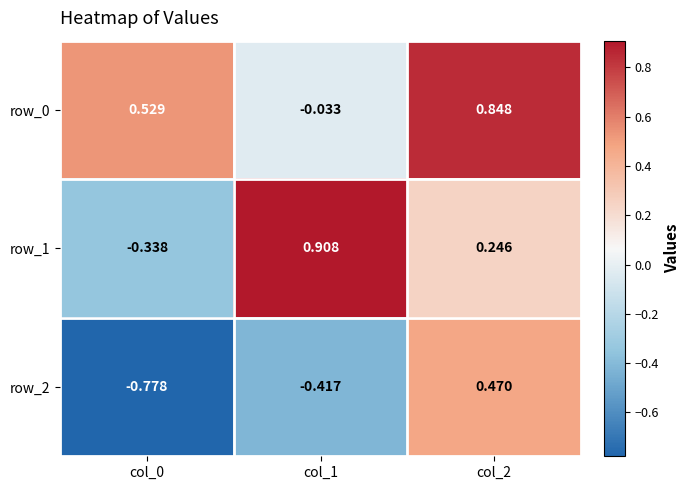

Is the value of row_0 at col_2 greater than the value of row_1 at col_1?

No